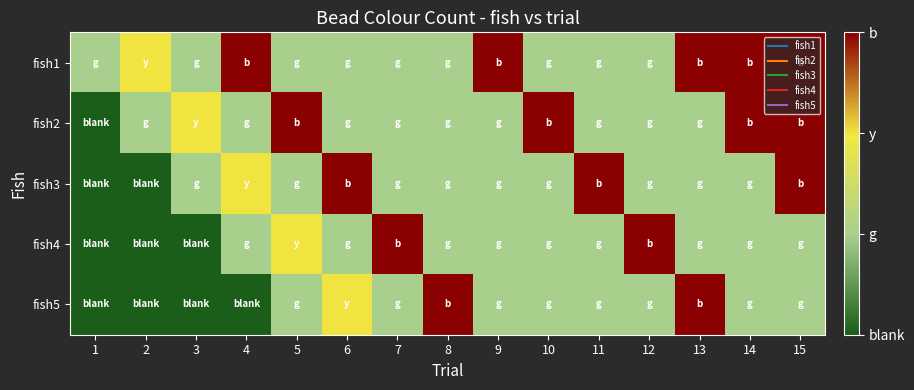

At which category does the chart reach its minimum across all series?

1